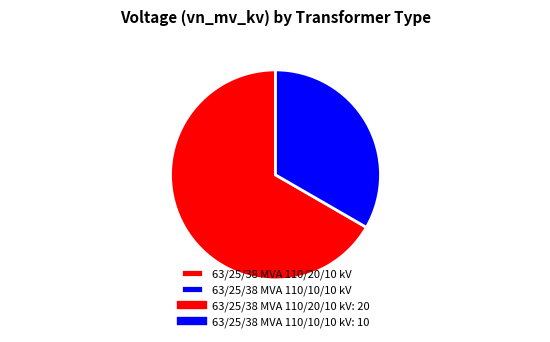

Is it true that 63/25/38 MVA 110/20/10 kV is 55% of the pie?

False